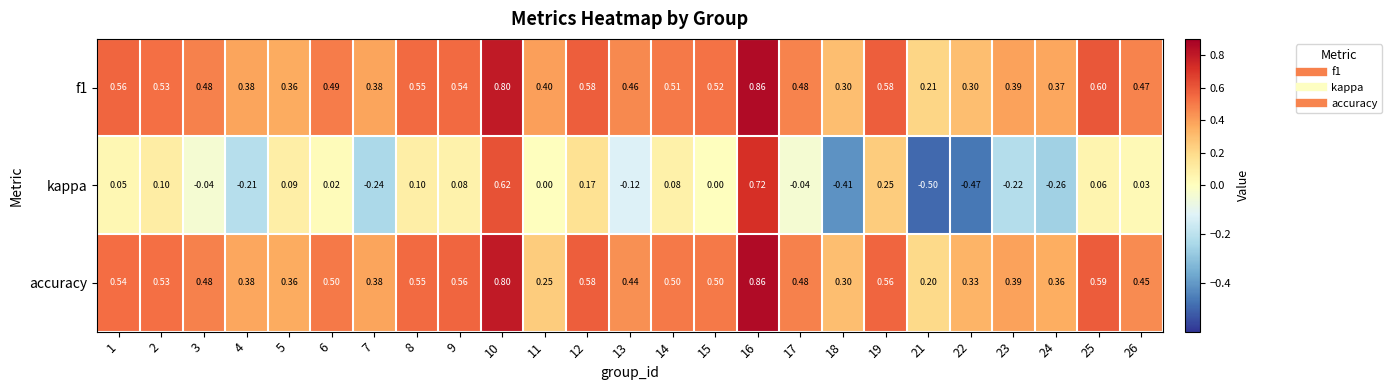

Which series has the widest spread of values?

kappa